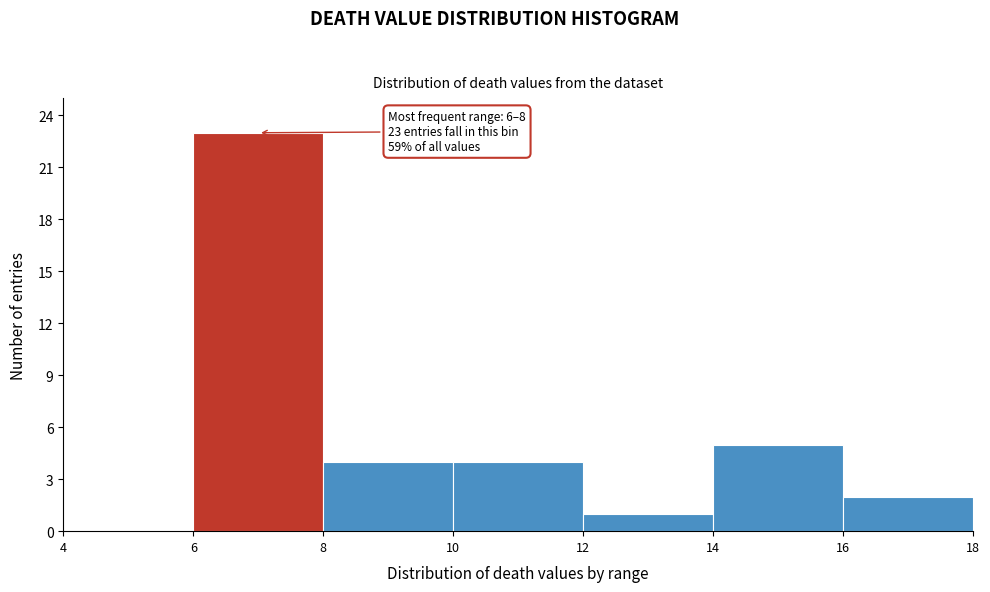

Which range on the x-axis has the tallest bar?

6 to 8